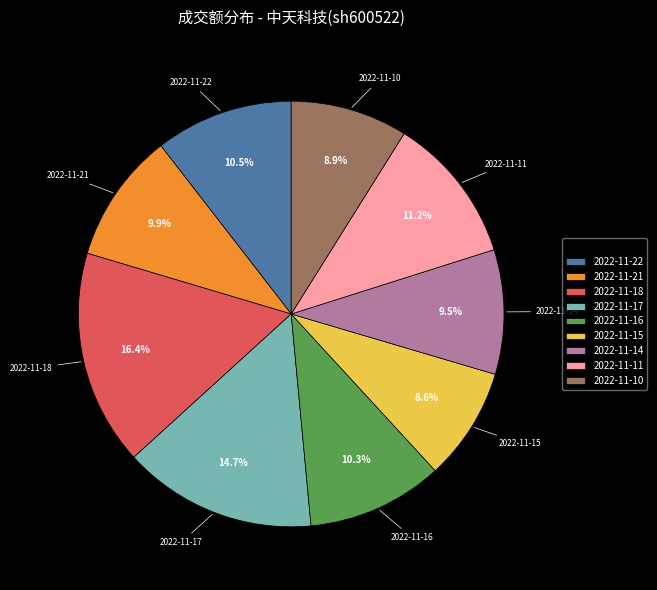

Approximately how many times larger is the value at 2022-11-18 compared to 2022-11-21?

1.7